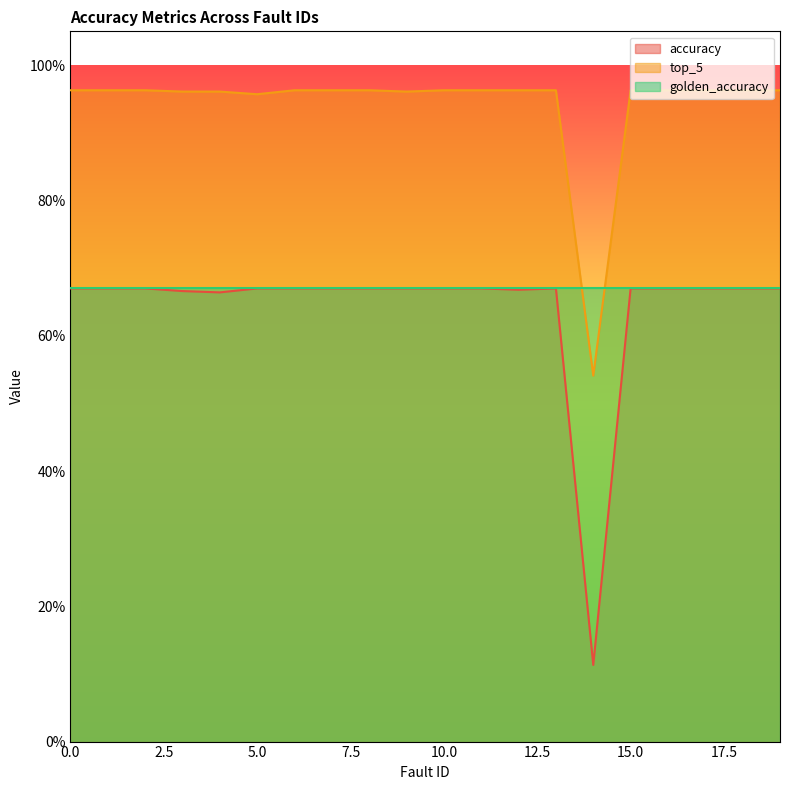

What is the difference between the highest and lowest values at 13?

0.3